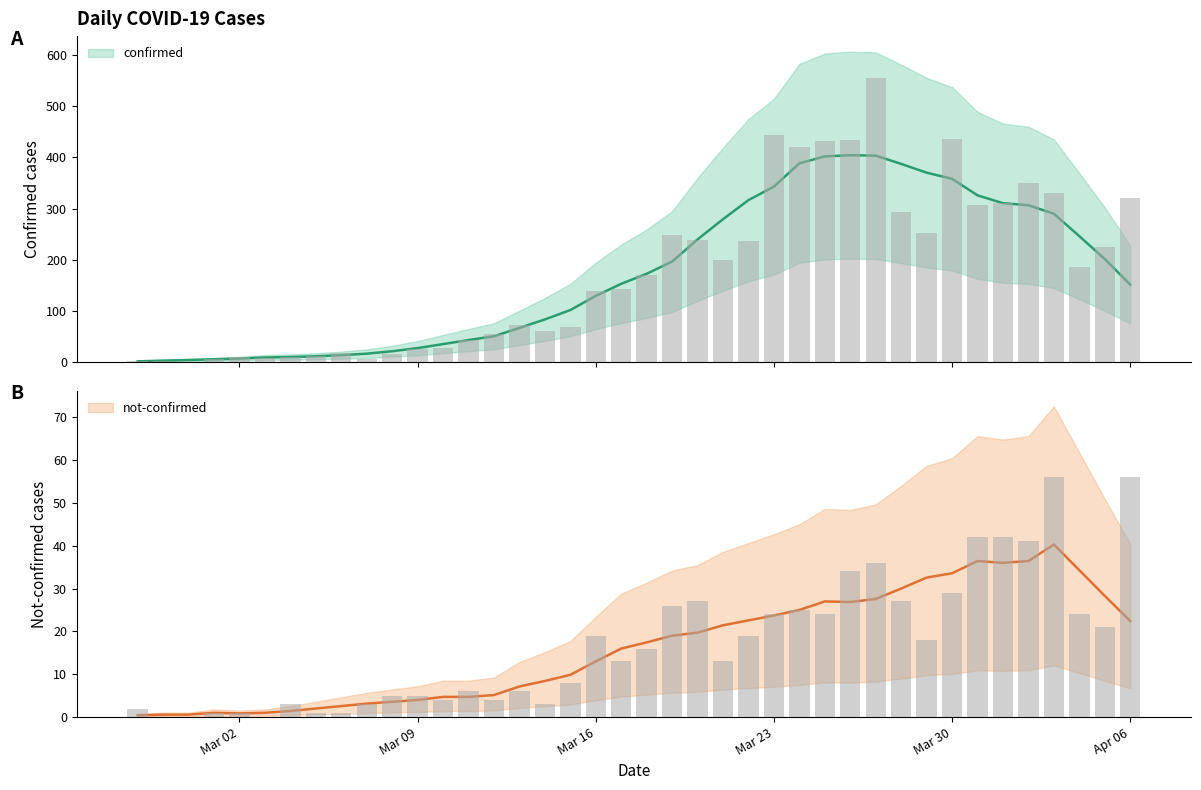

What is the sum of all confirmed values?

7127